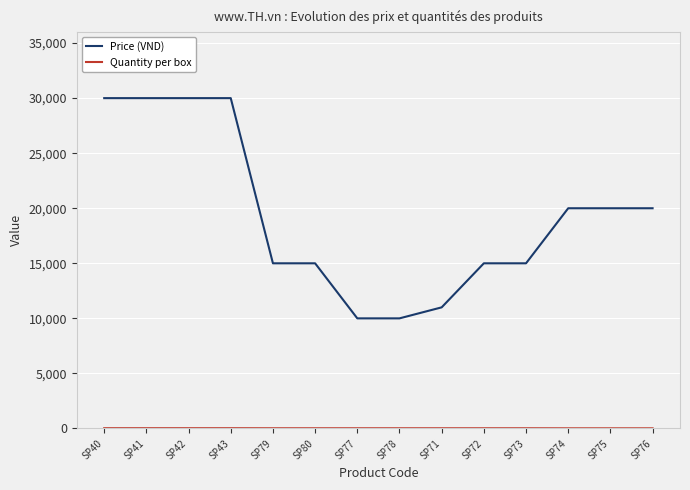

Which series has the largest total across all categories?

Price (VND)